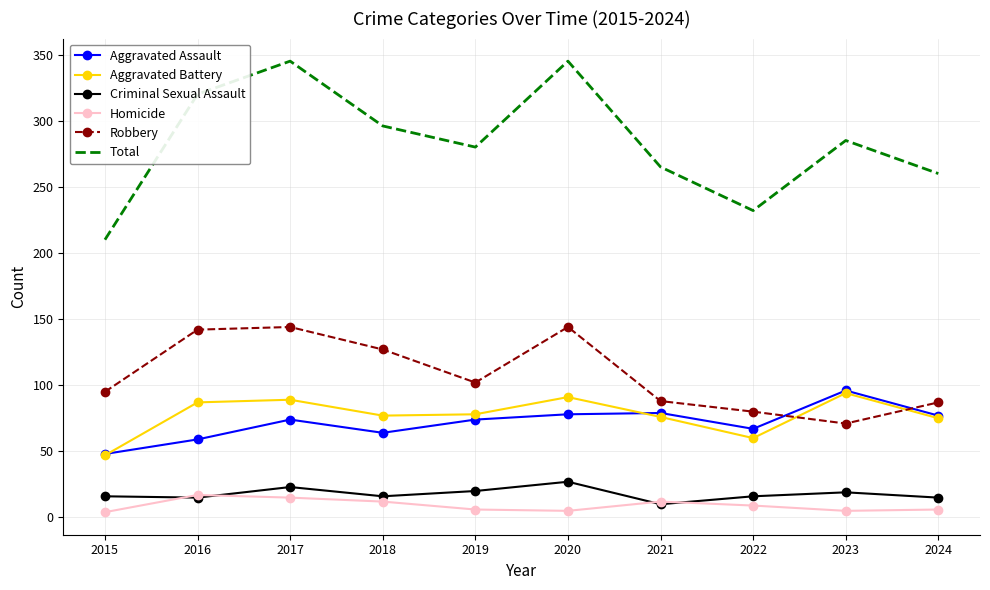

What is the spread (max minus min) of values at 2015?

206